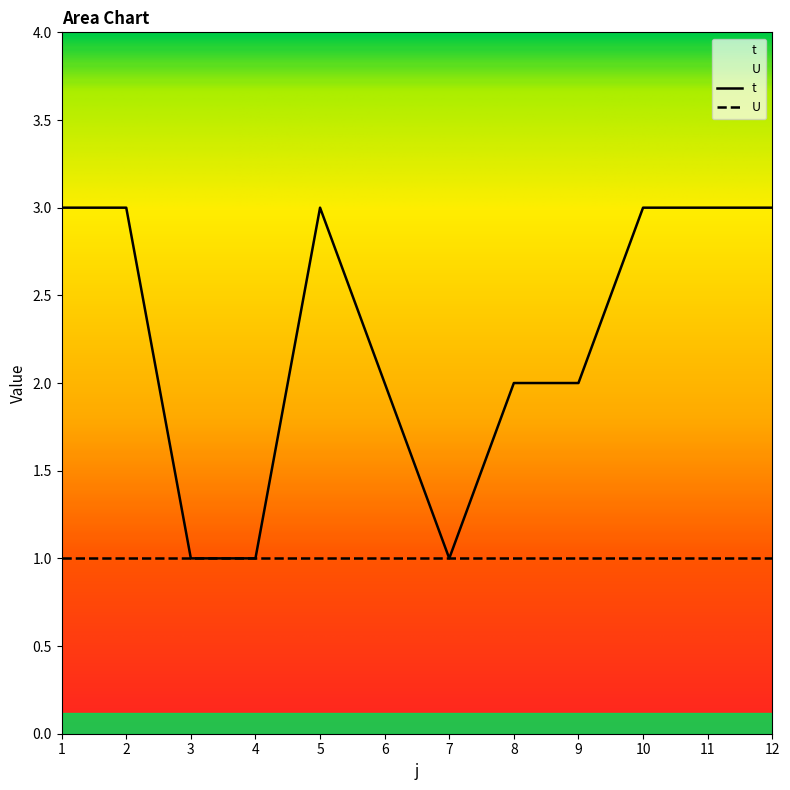

True or false: the data has more than 2 interior local peaks.

False